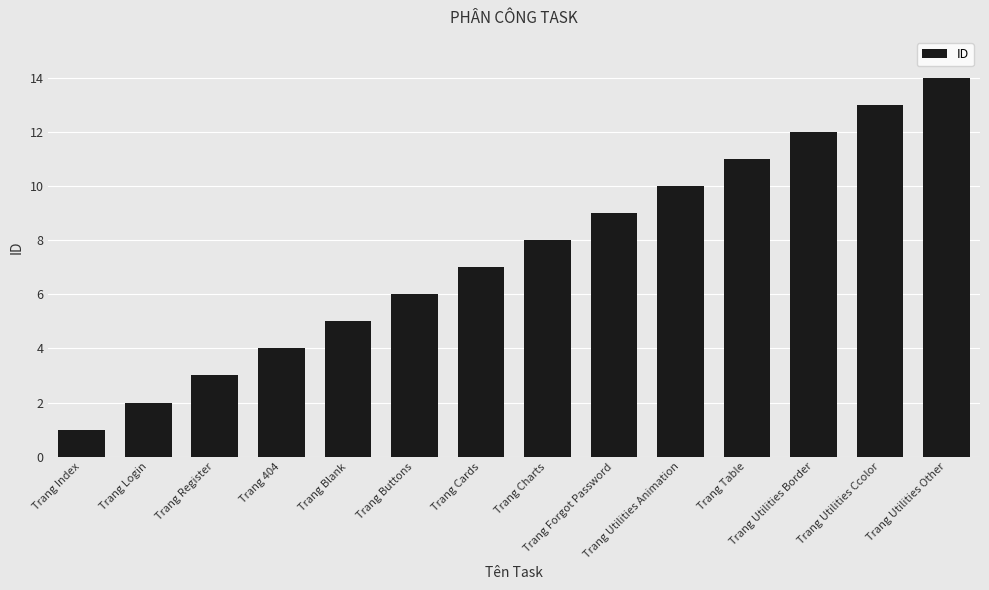

What is the sum of all values?

105